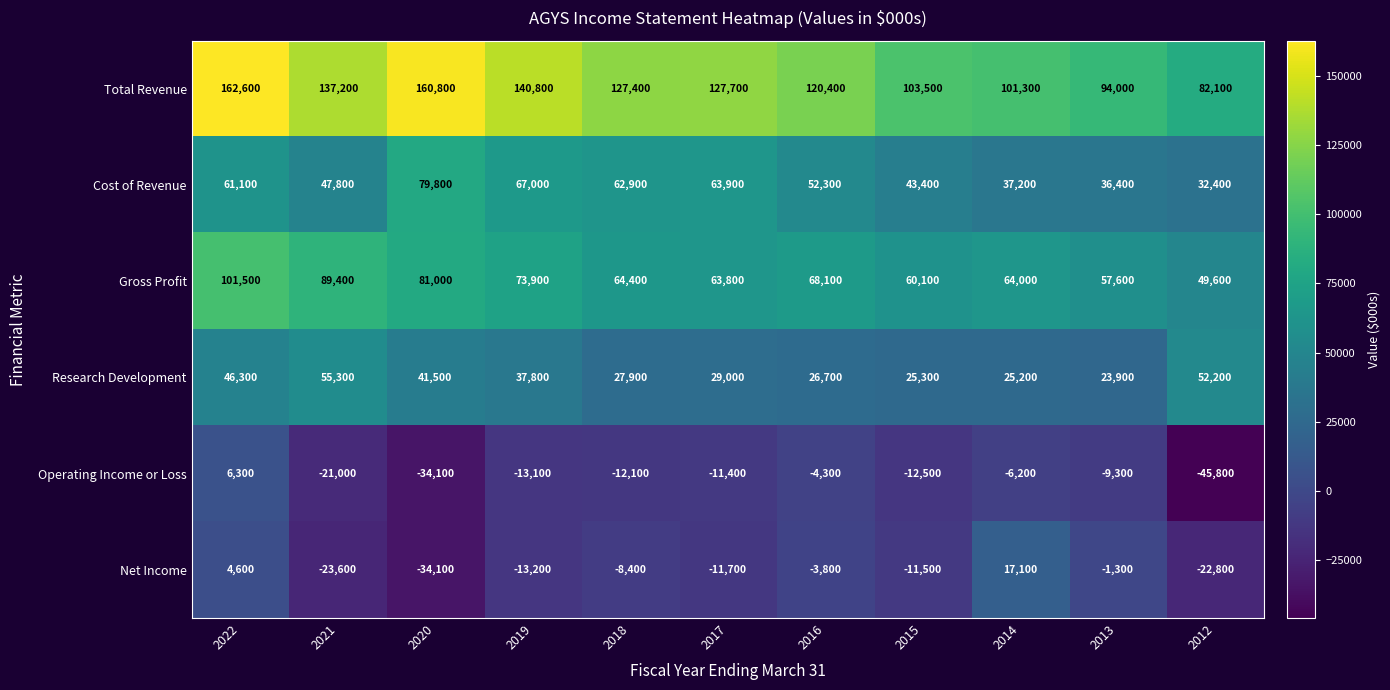

What is the maximum value shown in the chart?

162600